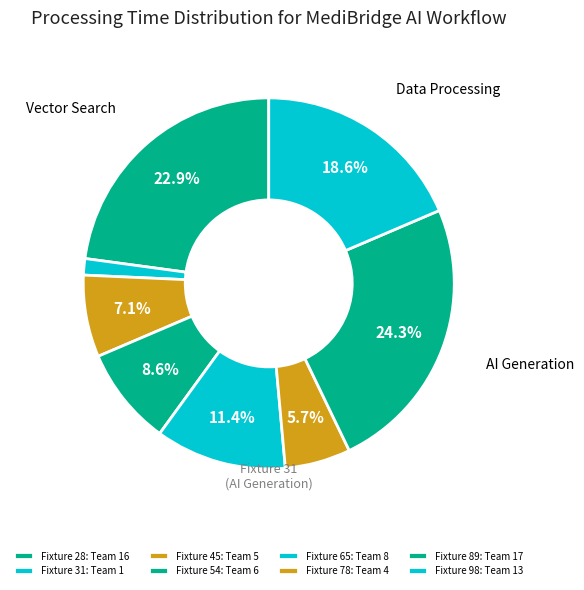

How many slices are in this pie chart?

8